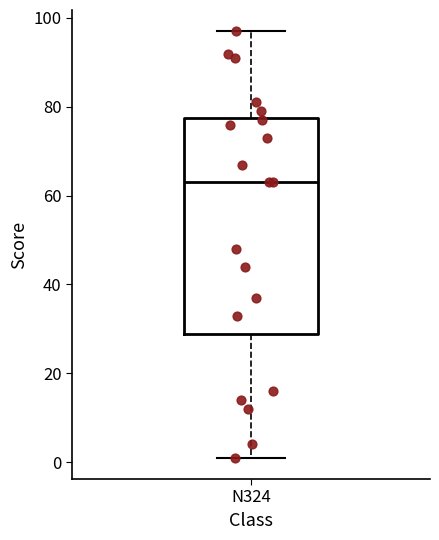

Read this box plot against the y-axis: the position of the median line, the range covered by the box, and the ends of both whiskers. The values are not printed on the chart, so give them approximately, as read against the axis.

median 64, box 28 to 78, whiskers 2 to 98